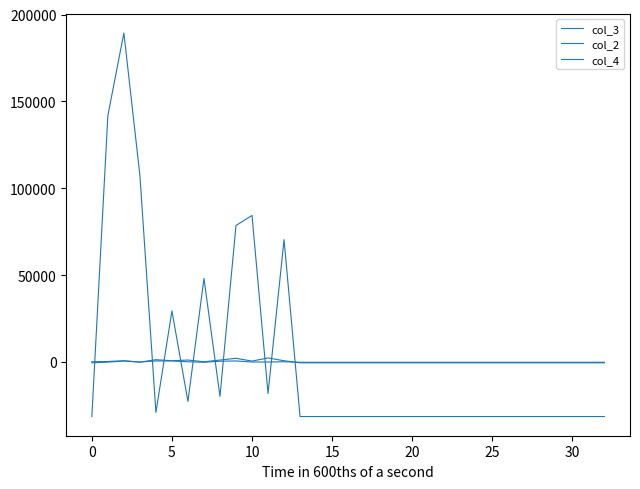

What is the label of the 7th point from the right?

26